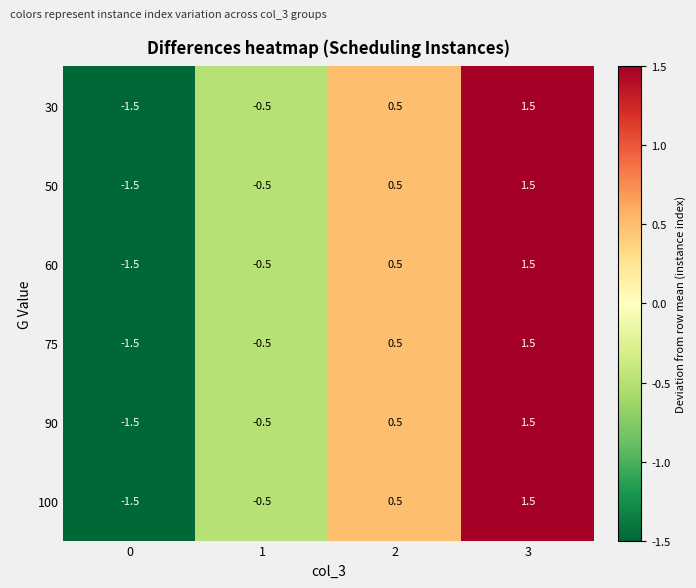

What is the difference between the 30 values at 2 and 0?

2.0